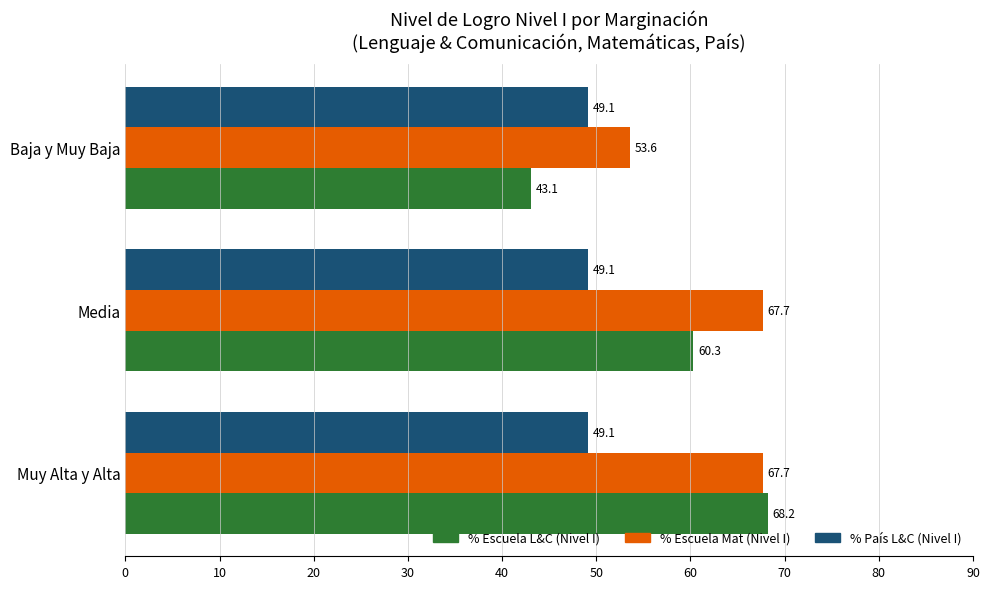

True or false: % Escuela Mat (Nivel I) has a value of 67.7 at Muy Alta y Alta.

True